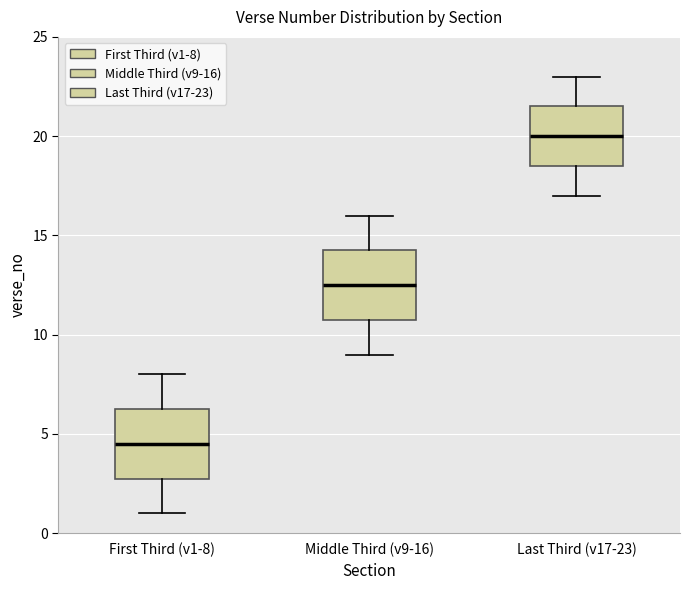

Where does the median line of the box for First Third (v1-8) sit on the y-axis? The values are not printed on the chart, so give them approximately, as read against the axis.

4.5